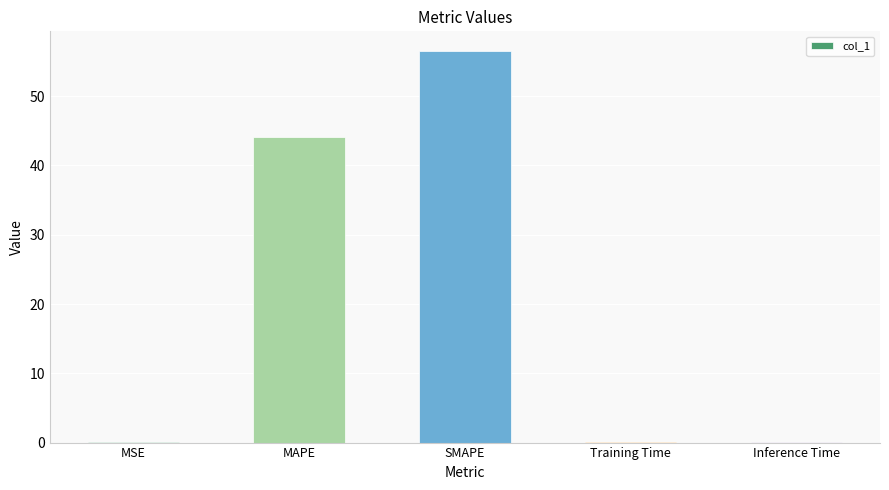

Which has a higher value, Training Time or MAPE?

MAPE